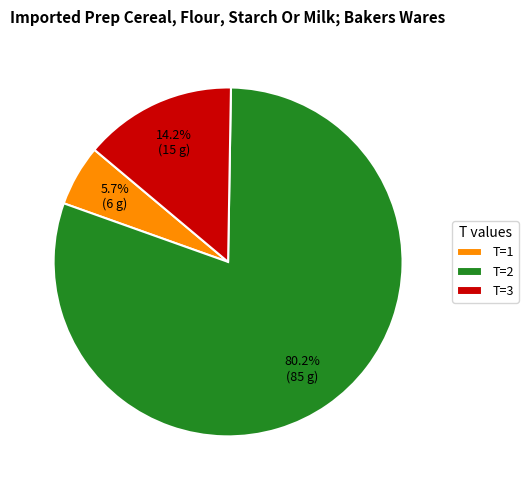

How many slices are in this pie chart?

3